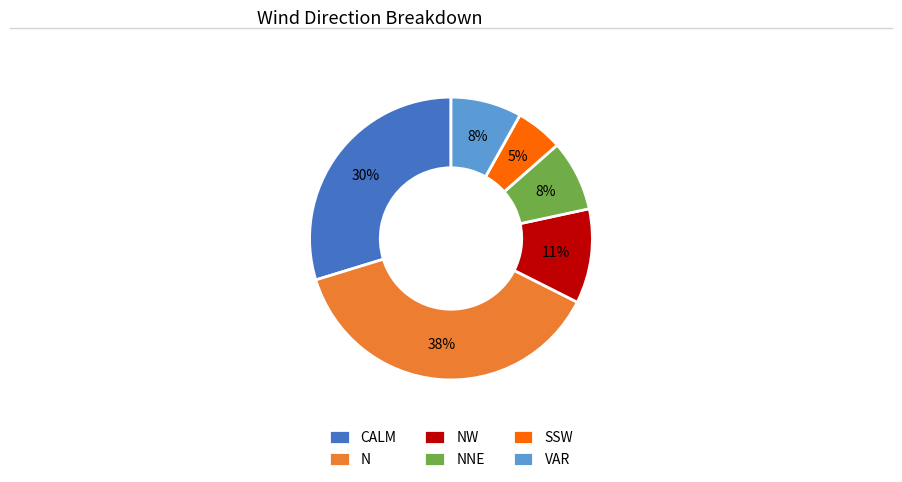

Approximately how many times larger is the value at VAR compared to N?

0.2